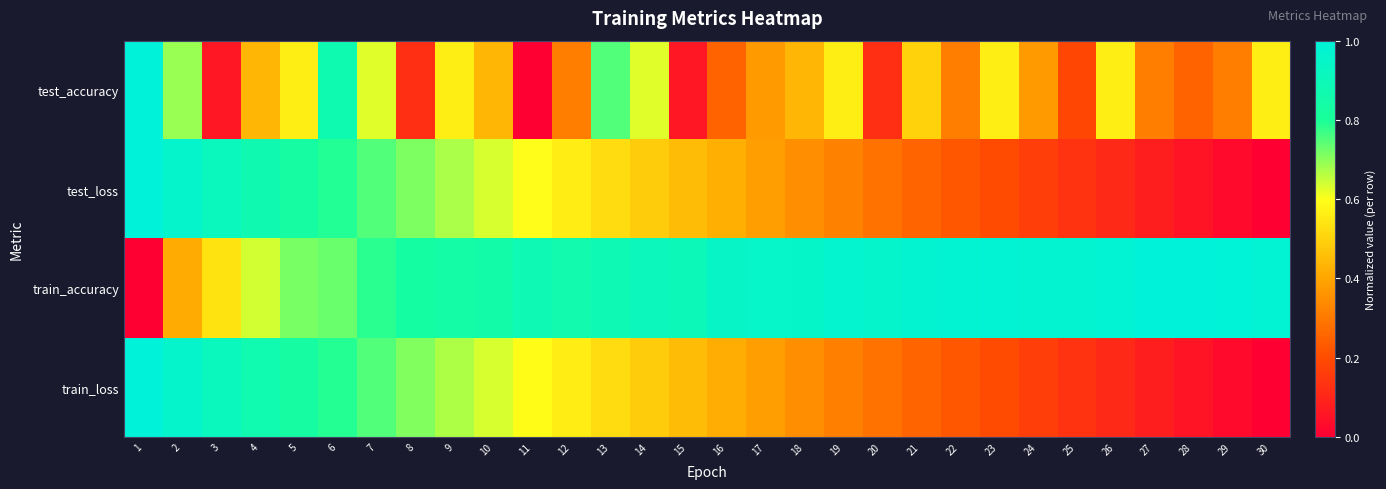

Which series has the largest range (max minus min)?

test_accuracy